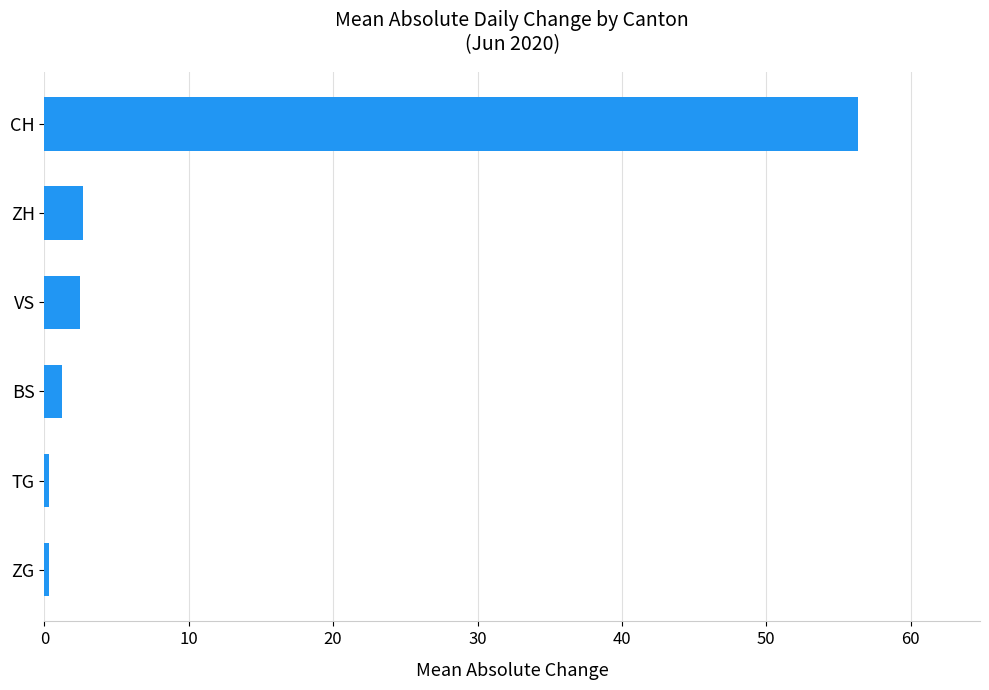

What is the label of the 6th bar from the bottom?

CH